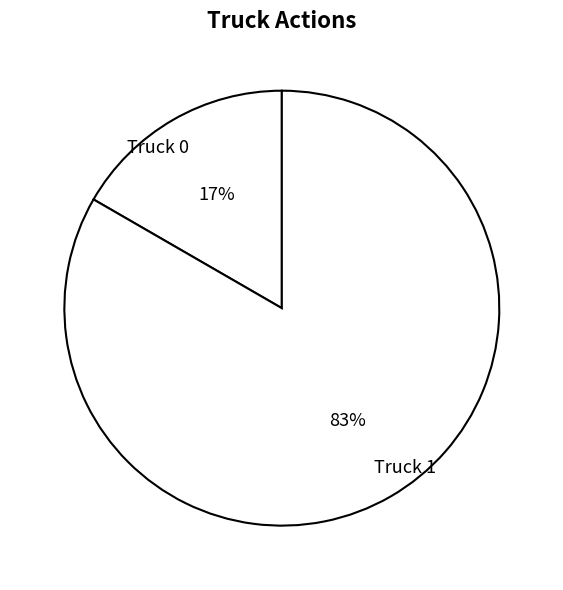

What is the largest slice in the pie chart?

Truck 1